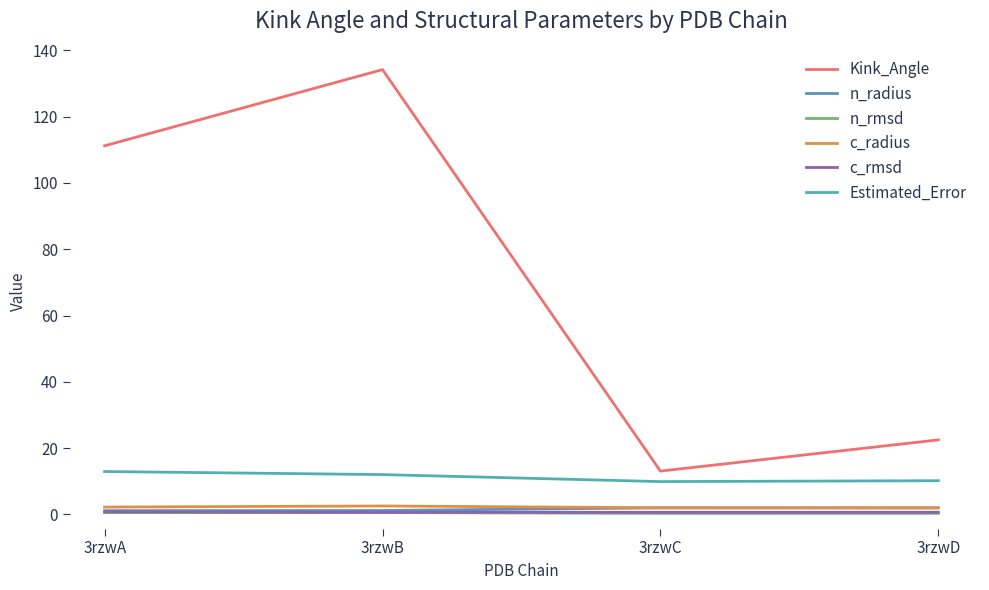

The value of n_radius at 3rzwC is 1.9. True or false?

True